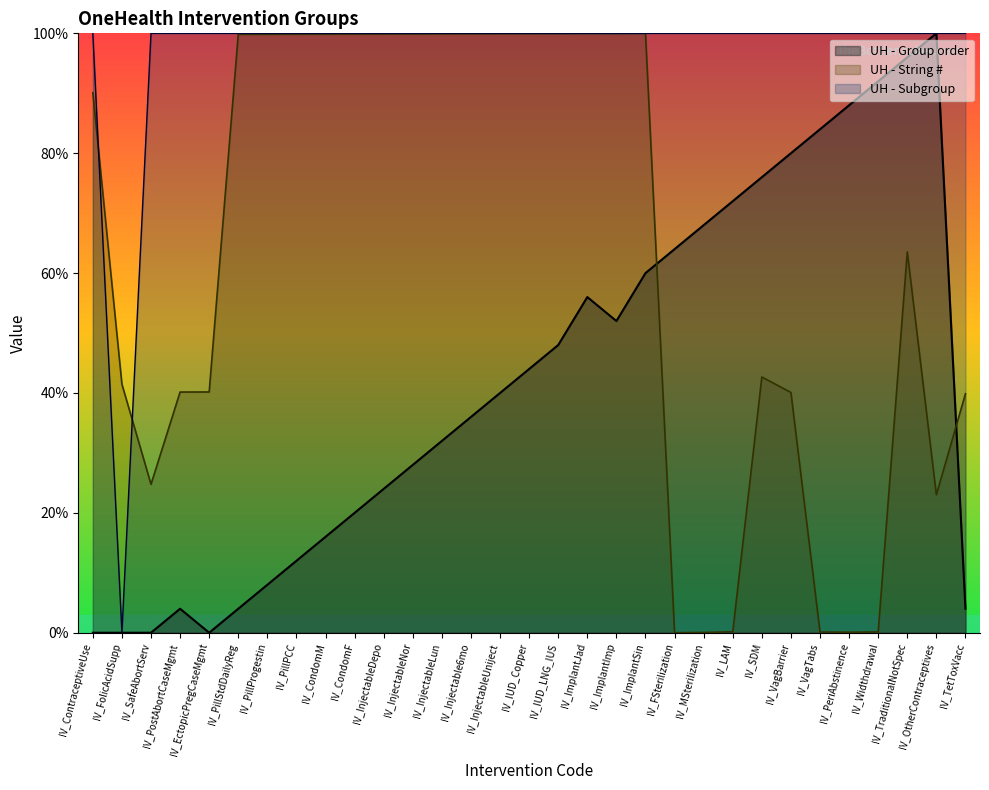

What is the approximate value of UH - Subgroup at IV_InjectableDepo?

100.0